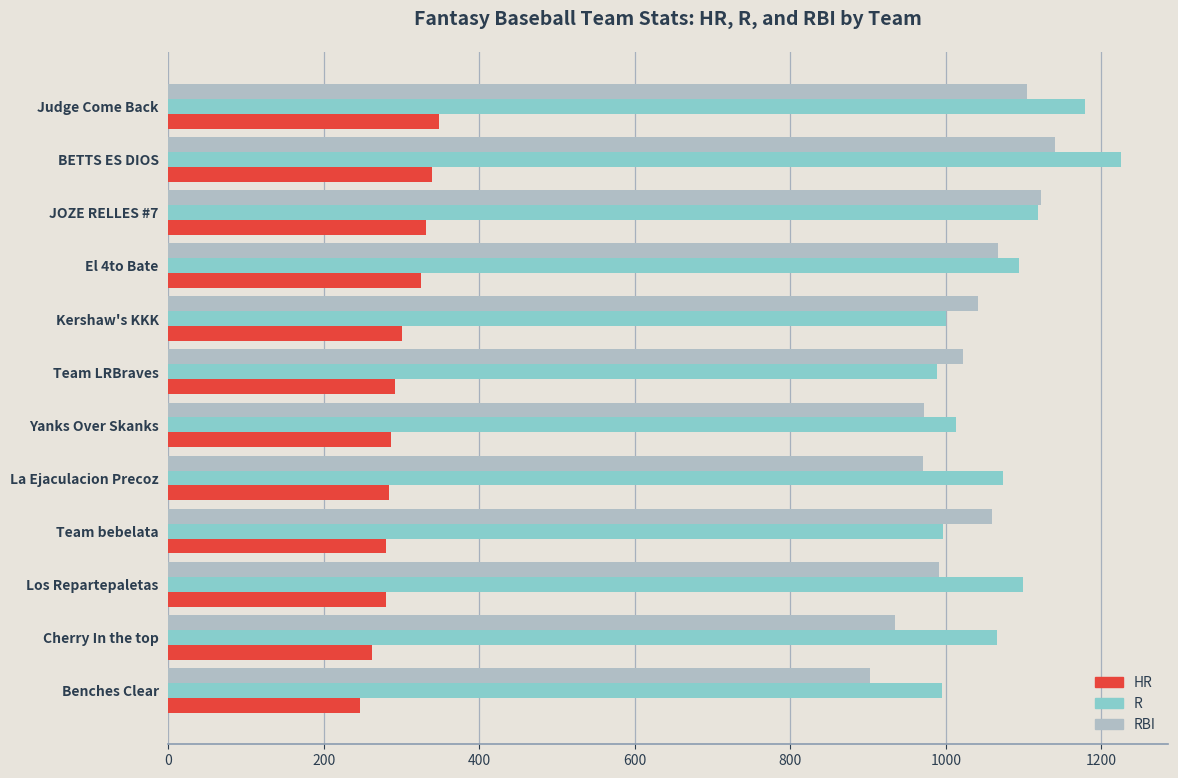

What is the spread (max minus min) of values at Yanks Over Skanks?

726